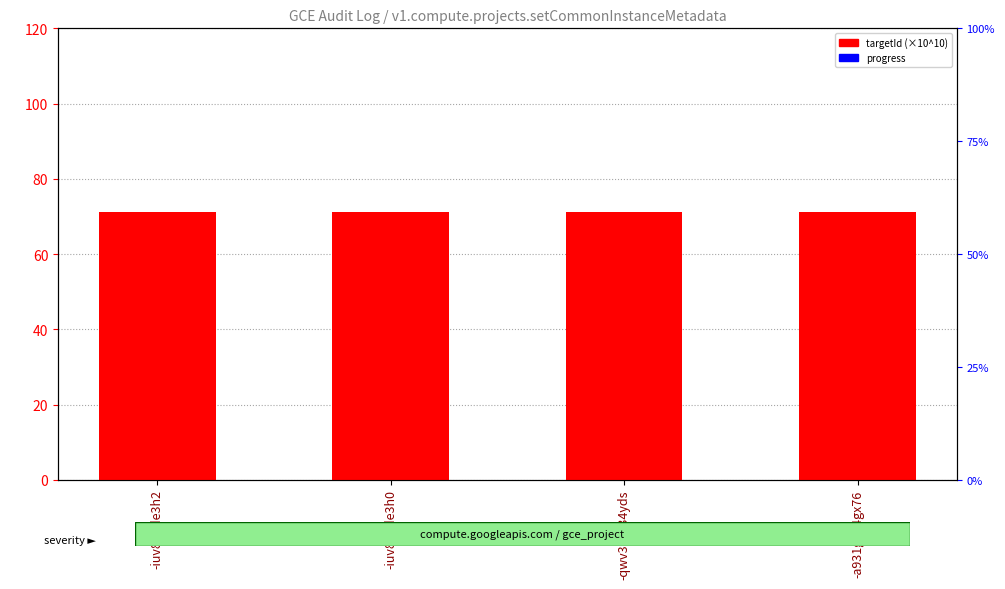

What is the total value across all series at -iuv851de3h0?

71.1